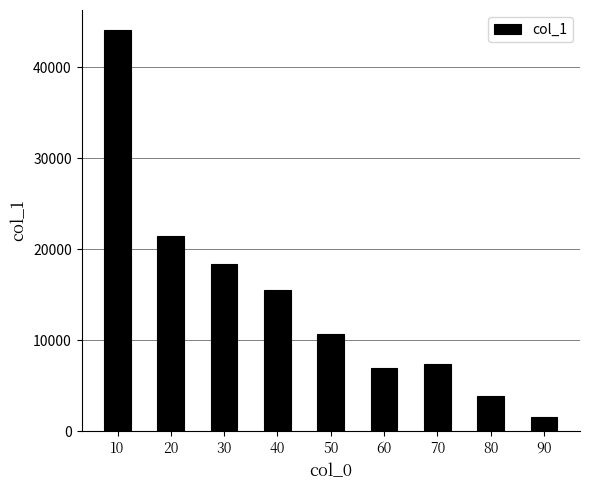

Approximately how many times larger is the value at 10 compared to 20?

2.0